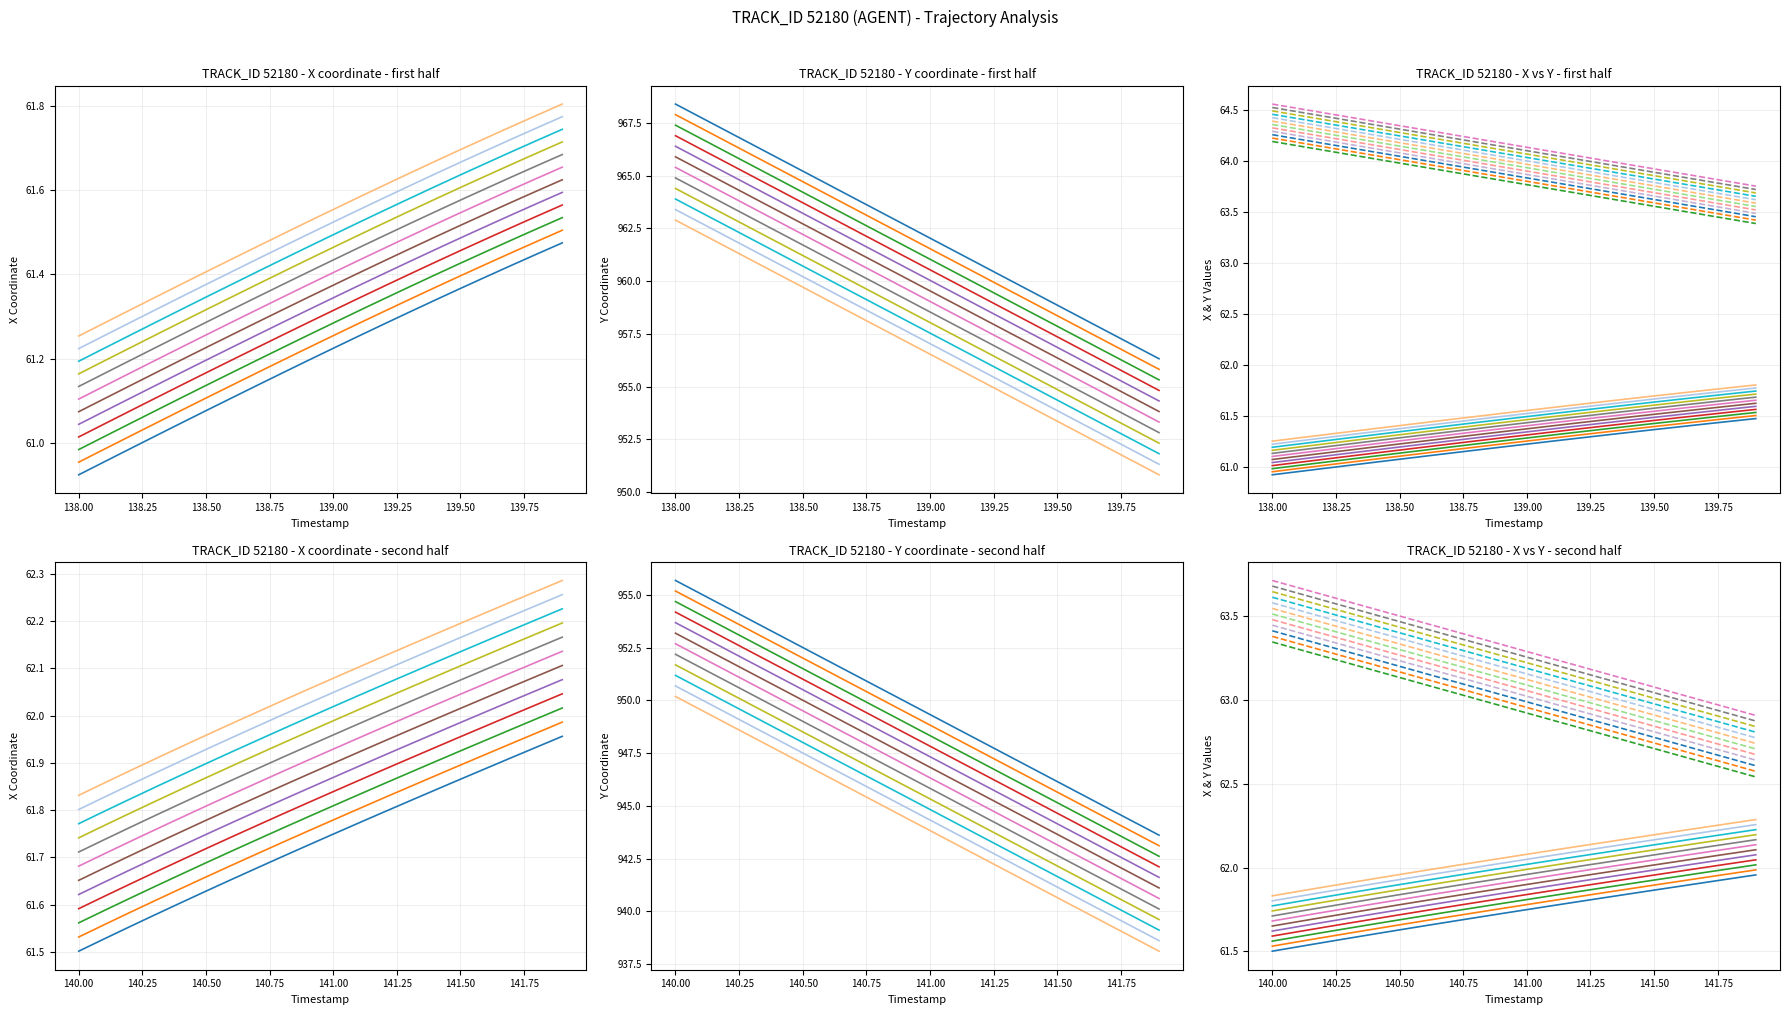

True or false: X has a value of 89.1 at 140.6.

False